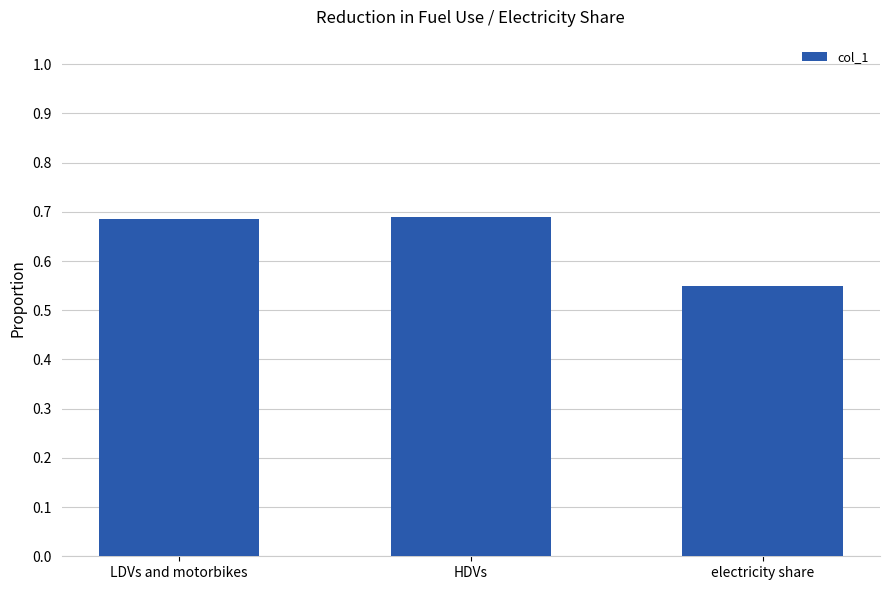

Is it true that the value at electricity share is 0.3?

False